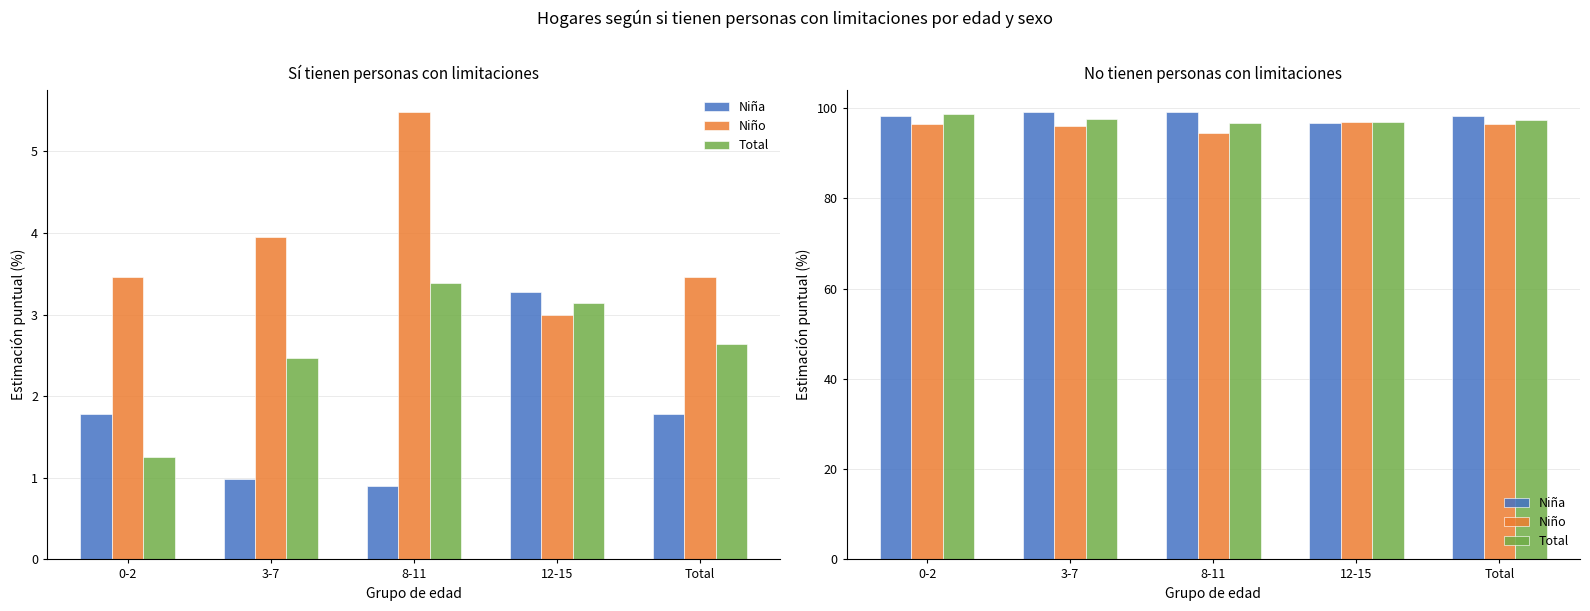

Is it true that Total equals 96.9 at 12-15?

True